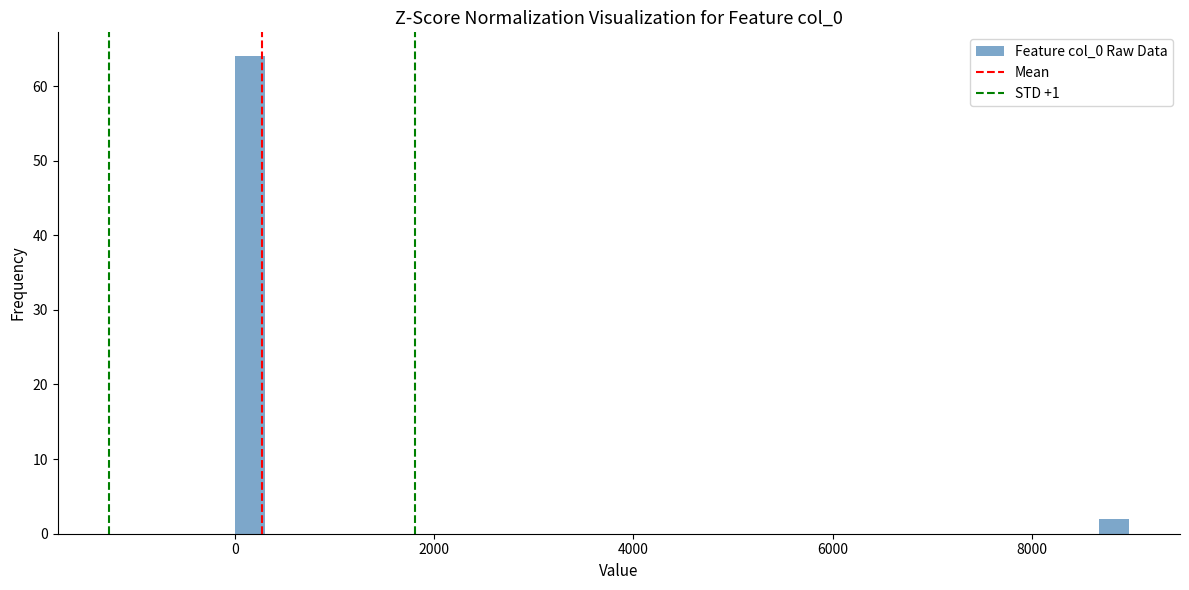

Around what value on the x-axis is the tallest bar? Give the approximate position of its centre, as read against the axis.

200